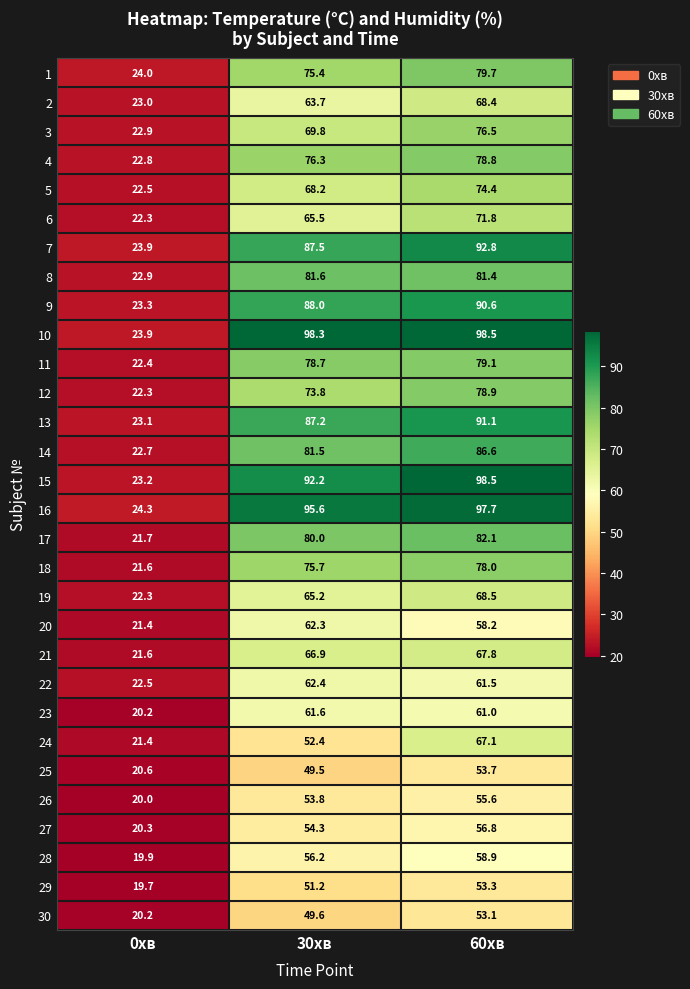

What is the difference between the highest and lowest values at 30хв?

48.8